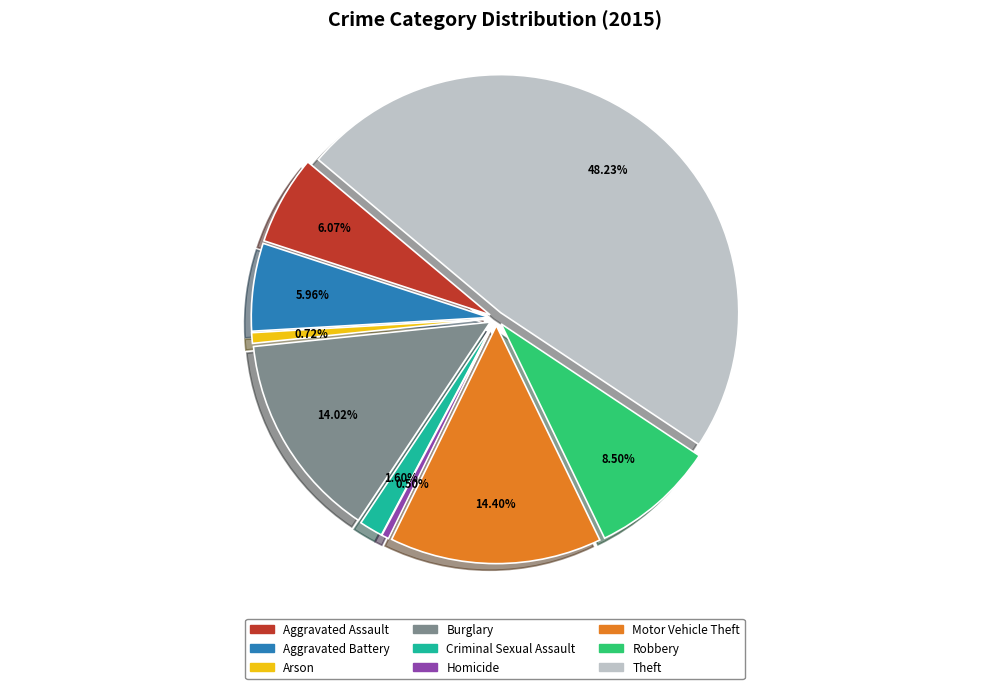

What percentage is NOT represented by Theft?

51.8%